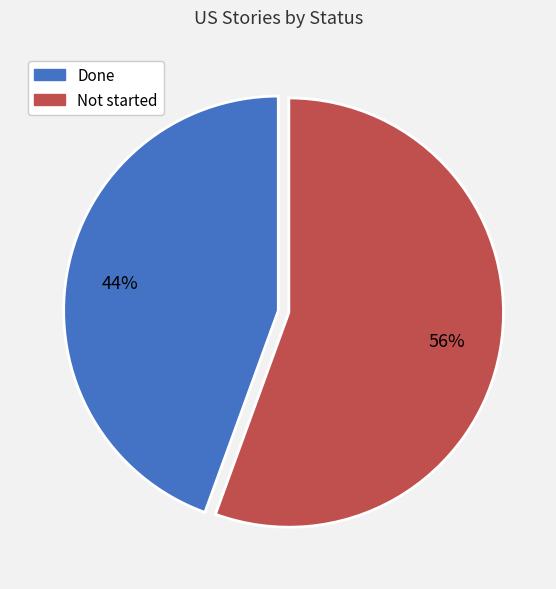

To the nearest percent, what portion does Not started represent?

56%